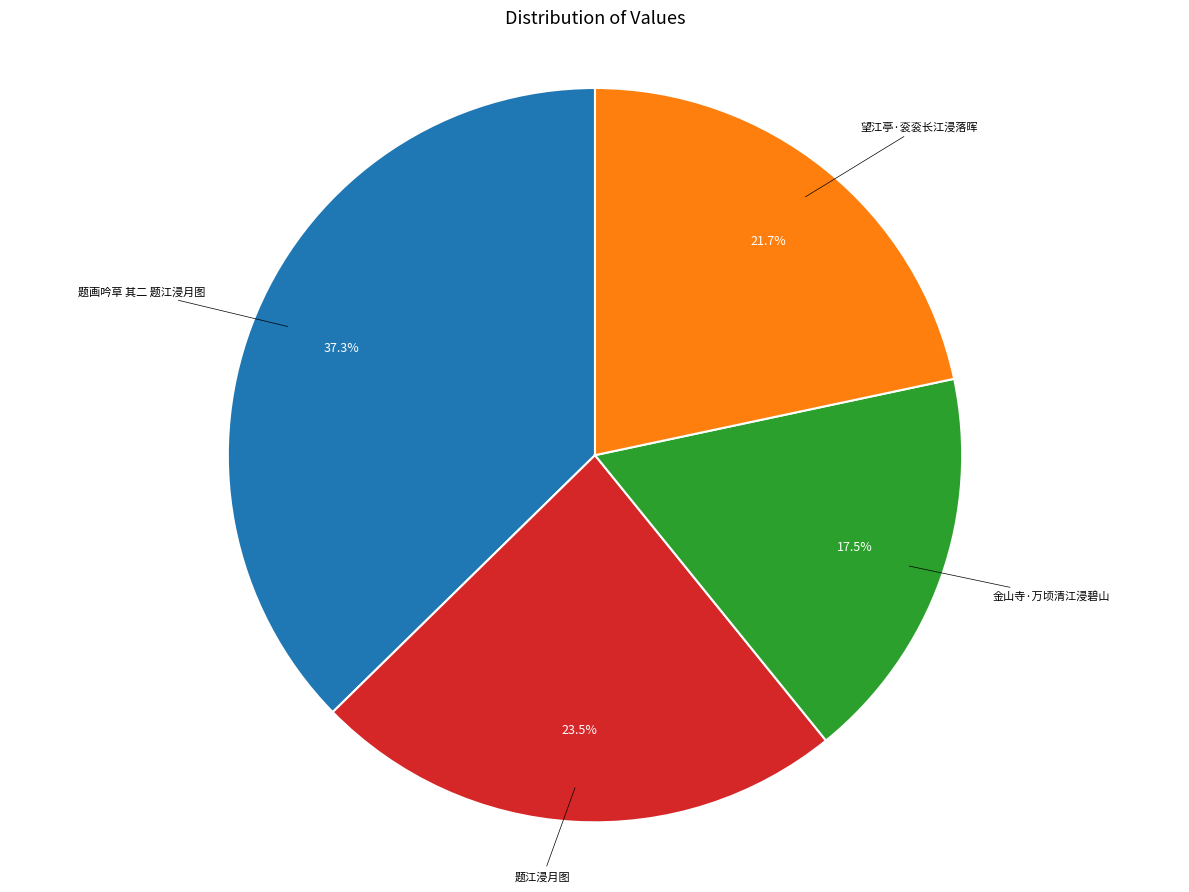

Is there any slice that represents more than half of the pie?

No